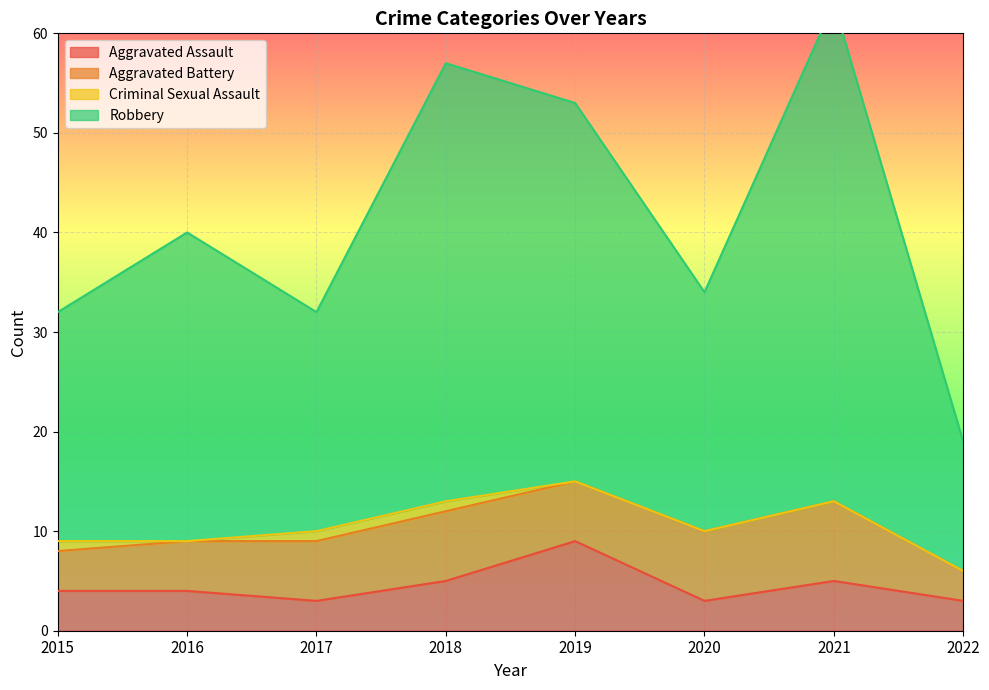

The Aggravated Assault series shows 1 at 2020. True or false?

False